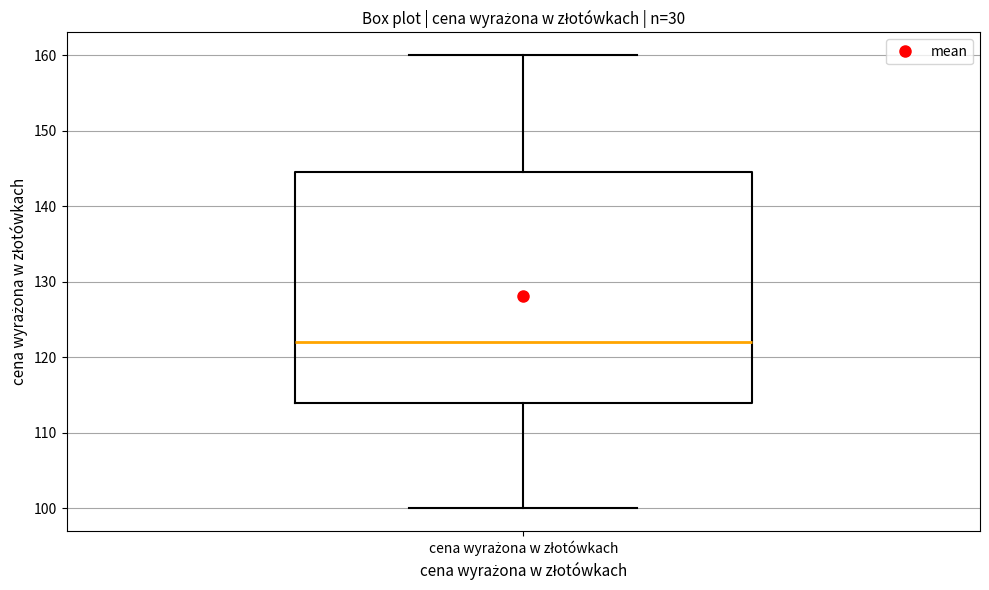

Read this box plot against the y-axis: the position of the median line, the range covered by the box, and the ends of both whiskers. The values are not printed on the chart, so give them approximately, as read against the axis.

median 122, box 114 to 145, whiskers 100 to 160